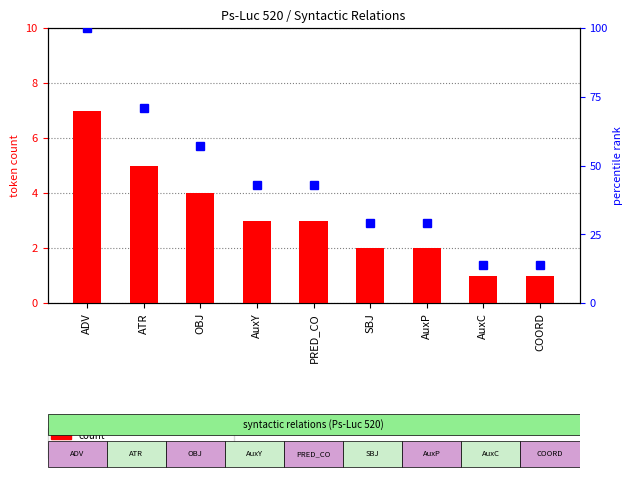

At SBJ, list the series in order from largest to smallest.

percentile rank within the sample, count